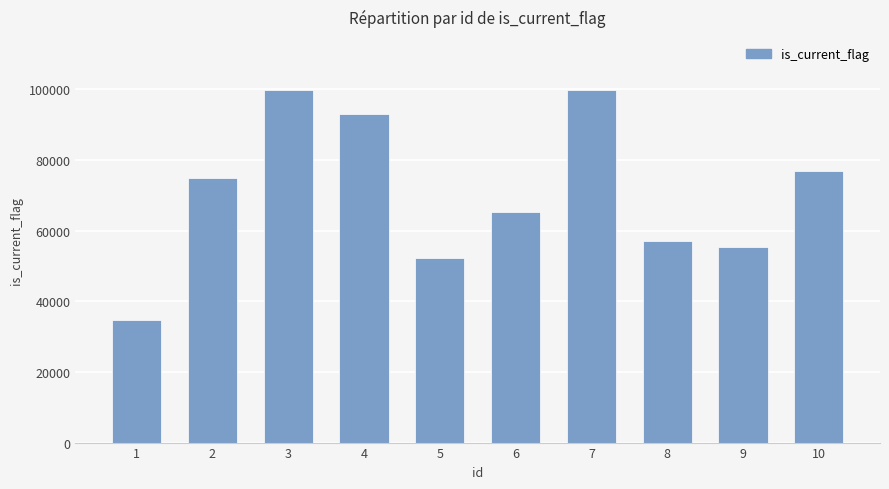

How many data points does each series have?

10